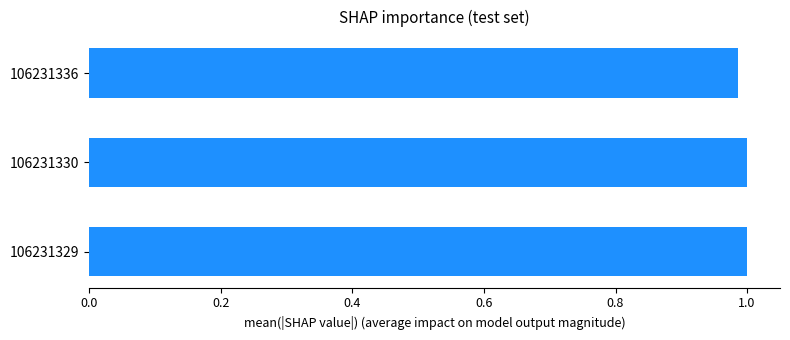

At which category does the chart reach its minimum across all series?

106231336